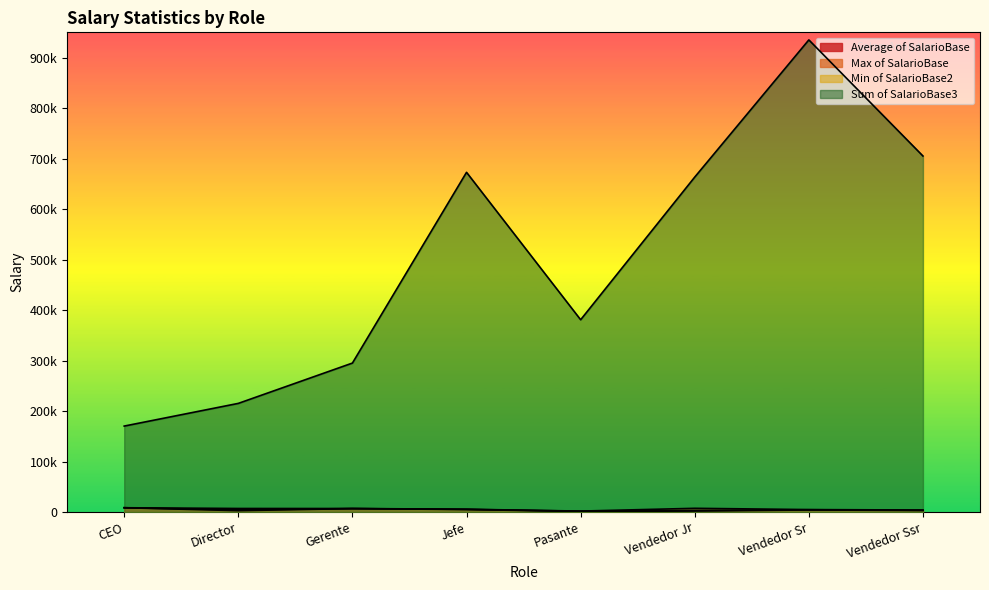

Where does the Min of SalarioBase2 series first go above 4073?

CEO